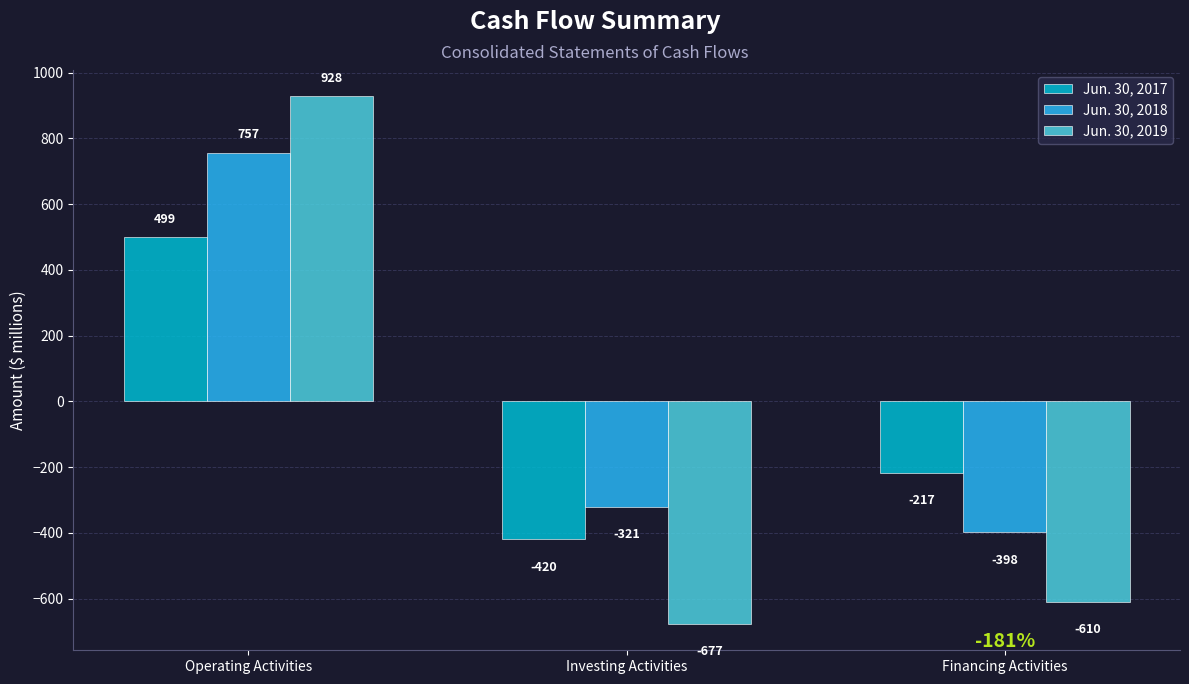

Is the value of Jun. 30, 2018 at Investing Activities greater than the value of Jun. 30, 2019 at Operating Activities?

No